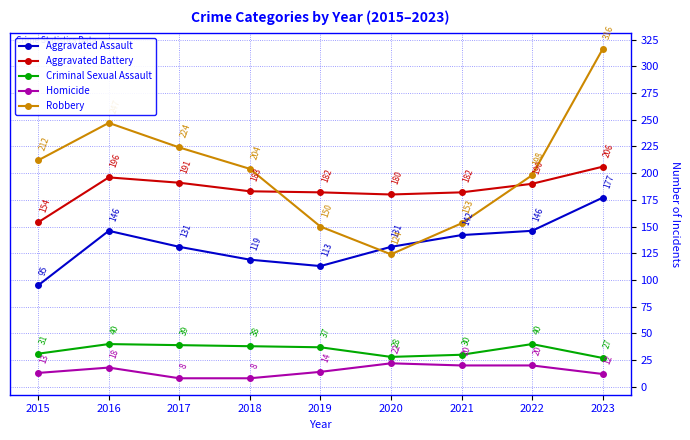

Reading left to right, list all the values displayed in this chart.

Aggravated Assault: 2015=95	2016=146	2017=131	2018=119	2019=113	2020=131	2021=142	2022=146	2023=177
Aggravated Battery: 2015=154	2016=196	2017=191	2018=183	2019=182	2020=180	2021=182	2022=190	2023=206
Criminal Sexual Assault: 2015=31	2016=40	2017=39	2018=38	2019=37	2020=28	2021=30	2022=40	2023=27
Homicide: 2015=13	2016=18	2017=8	2018=8	2019=14	2020=22	2021=20	2022=20	2023=12
Robbery: 2015=212	2016=247	2017=224	2018=204	2019=150	2020=124	2021=153	2022=198	2023=316